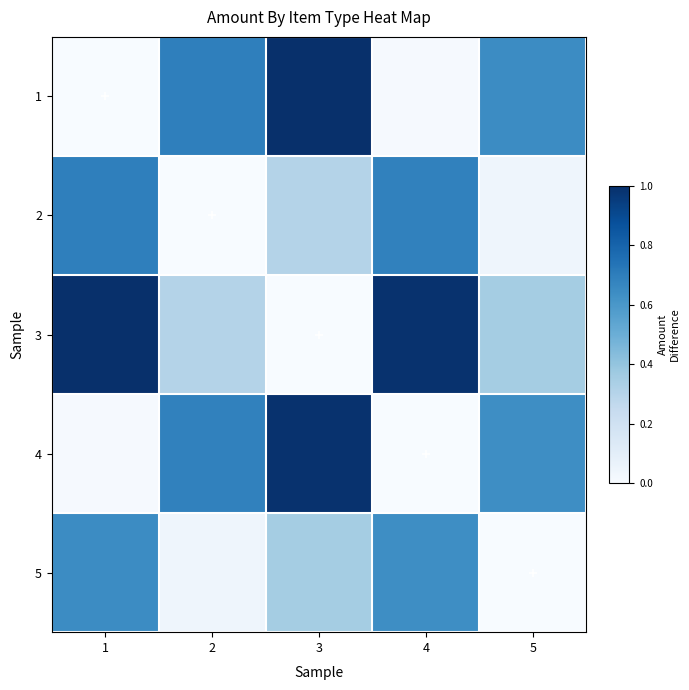

At how many categories does at least one series exceed 0?

5